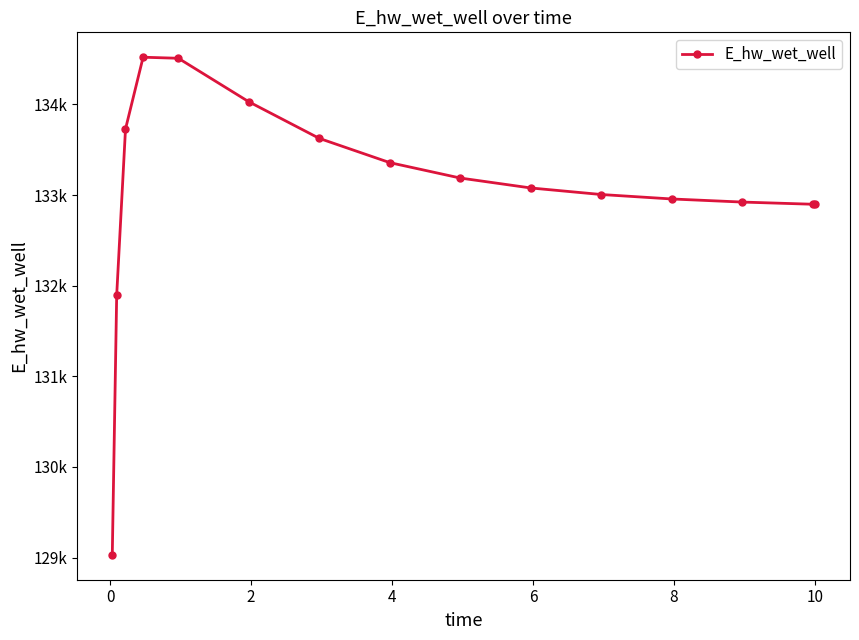

Is this an area chart (filled region under the line)?

No